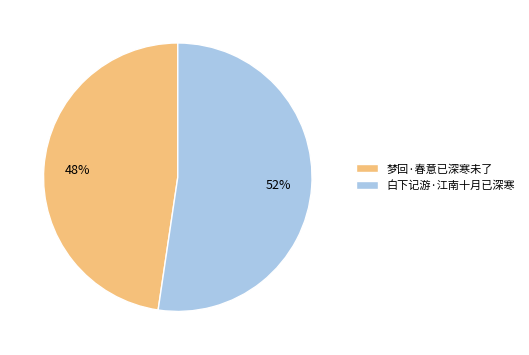

Is the sum of 白下记游·江南十月已深寒 and 梦回·春意已深寒未了 greater than half?

Yes